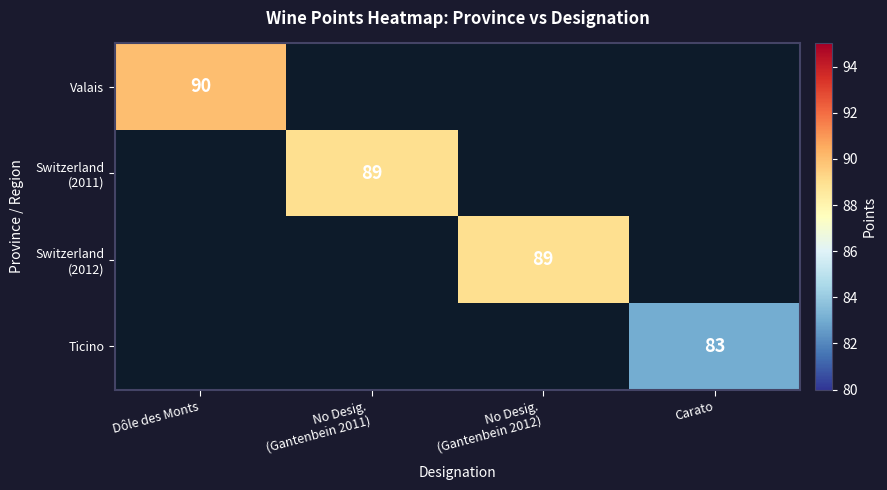

What is the smallest value displayed?

83.0